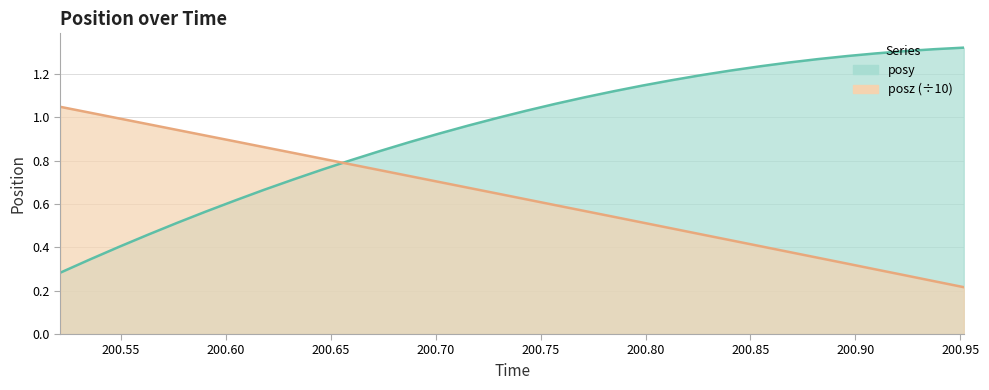

At how many categories does at least one series exceed 0?

32